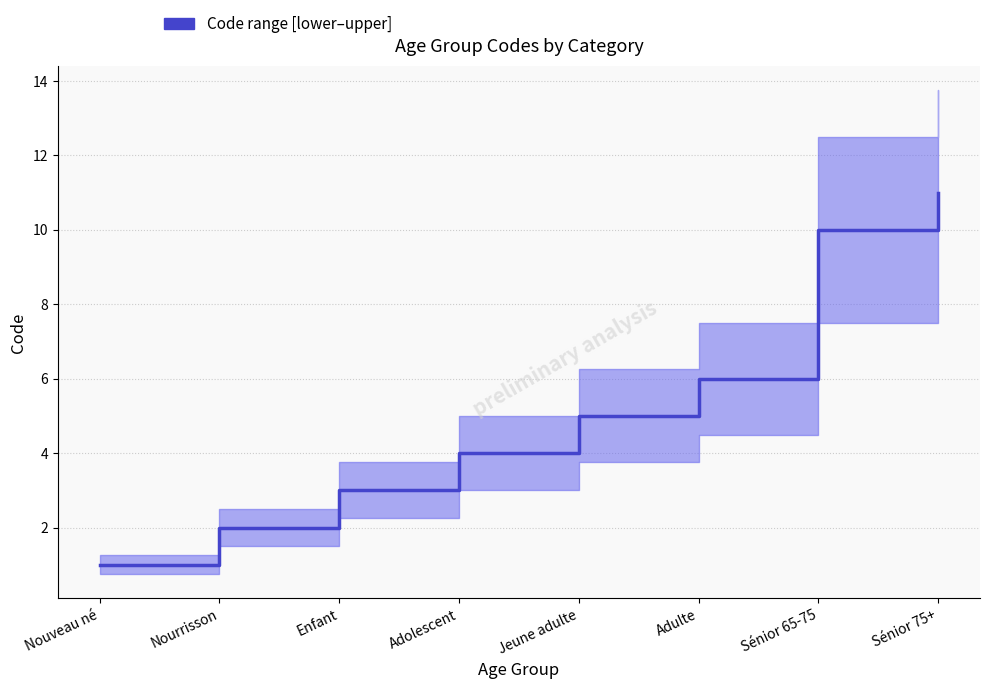

Rank the categories by value from lowest to highest.

Nouveau né, Nourrisson, Enfant, Adolescent, Jeune adulte, Adulte, Sénior 65-75, Sénior 75+